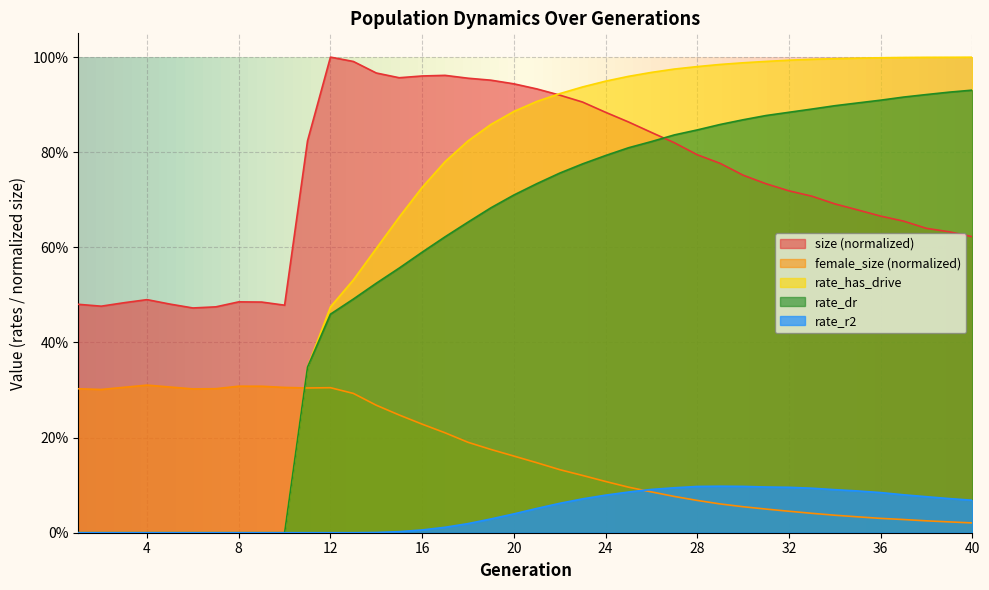

What are all the series names shown in the legend?

size (normalized), female_size (normalized), rate_has_drive, rate_dr, rate_r2